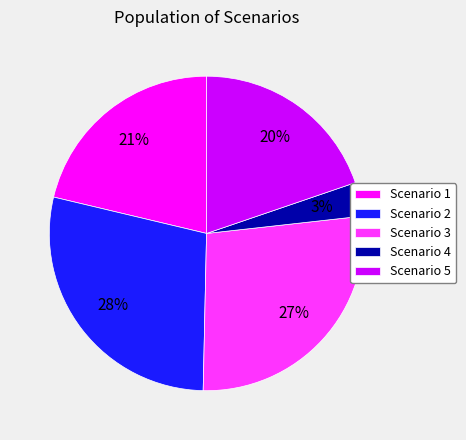

What percentage is the Scenario 1 slice, to the nearest percent?

21%